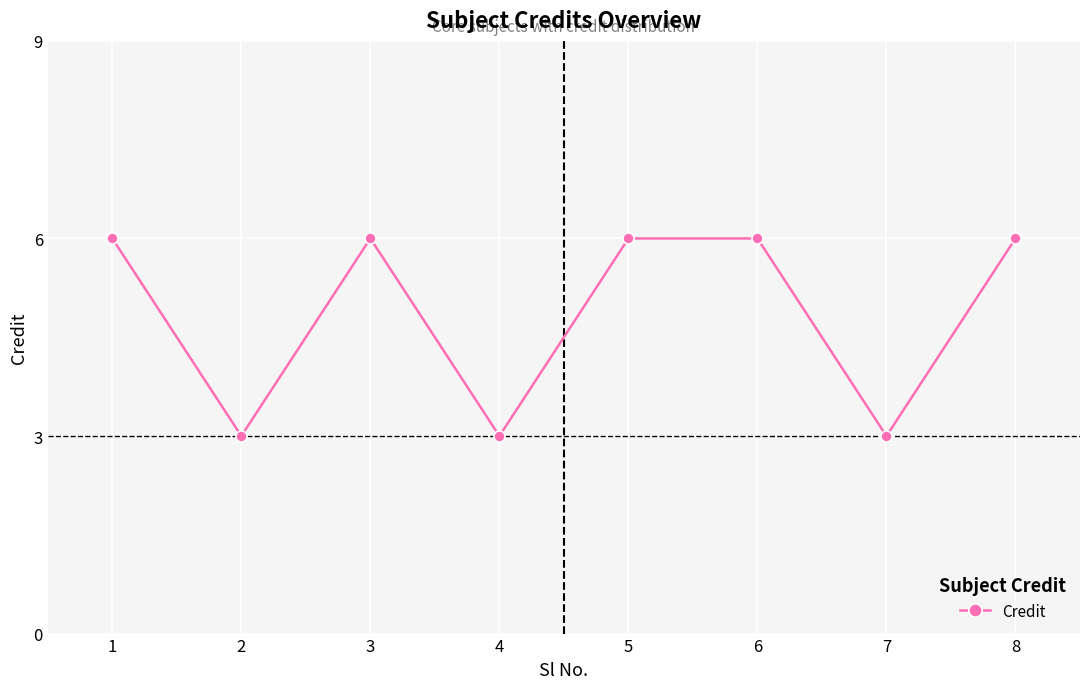

What is the sum of all values?

39